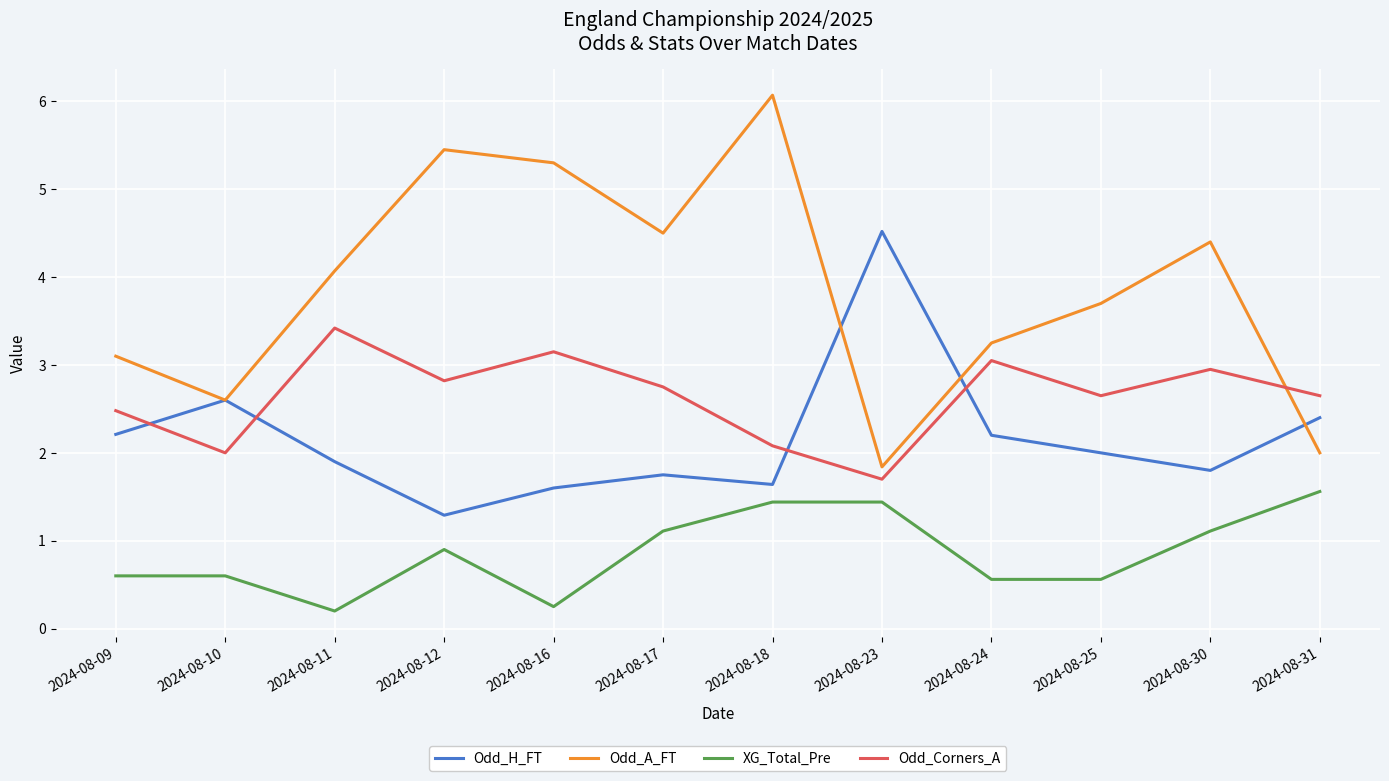

The value of Odd_Corners_A at 2024-08-17 is 4.6. True or false?

False